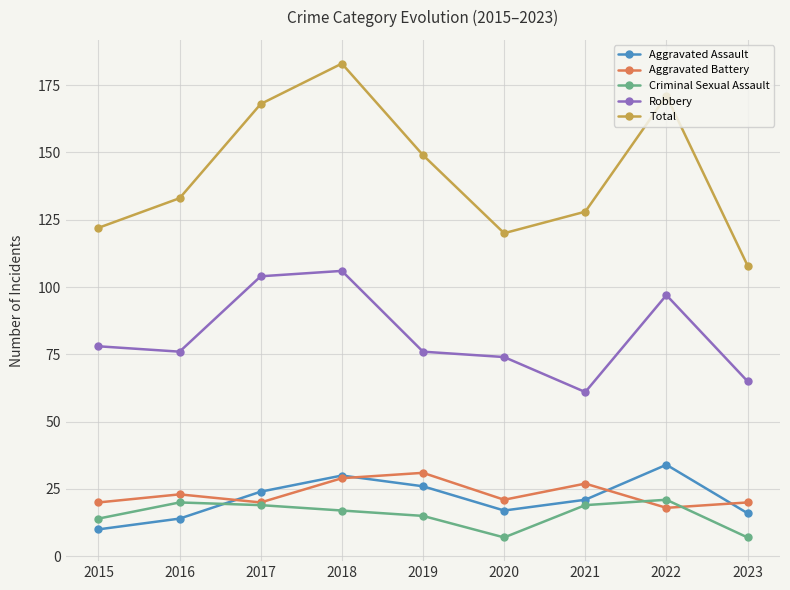

The value of Aggravated Assault at 2019 is 26. True or false?

True